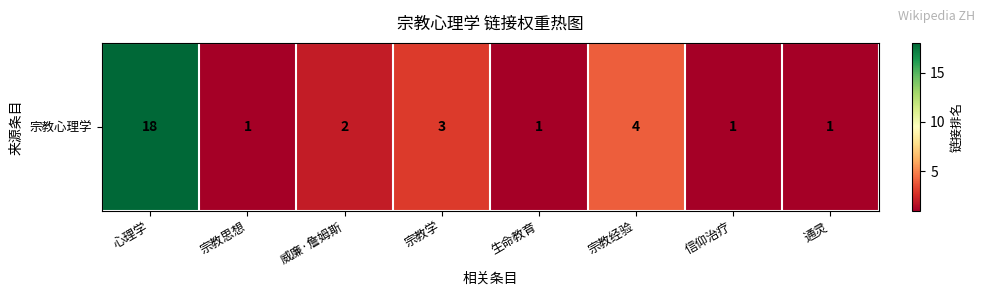

At which category does the chart reach its minimum across all series?

宗教思想